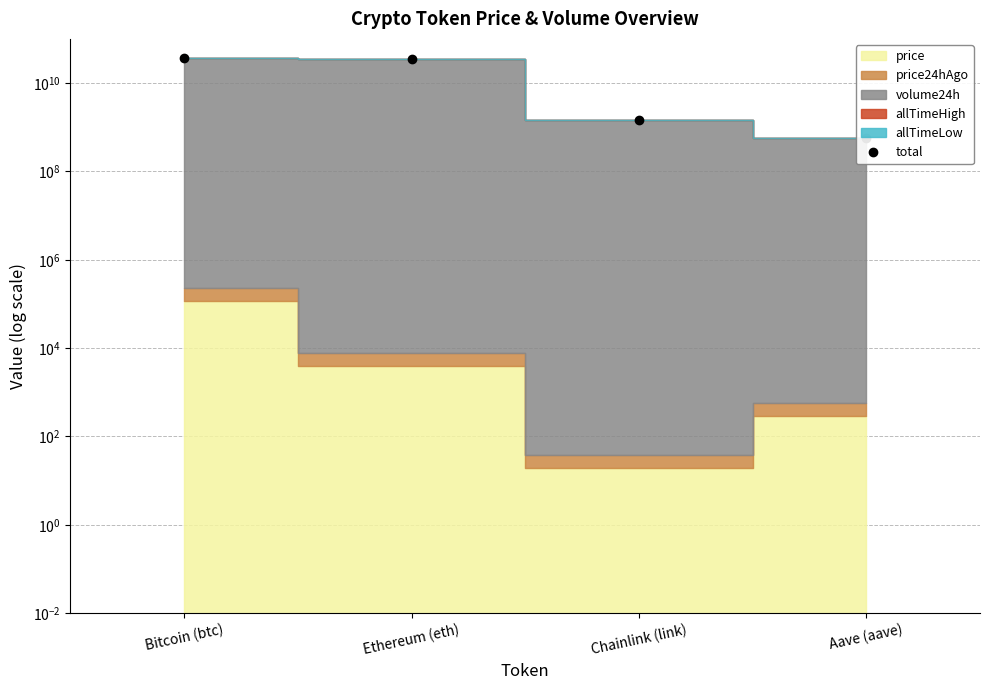

Where does the data first go above 35649764224?

Bitcoin (btc)